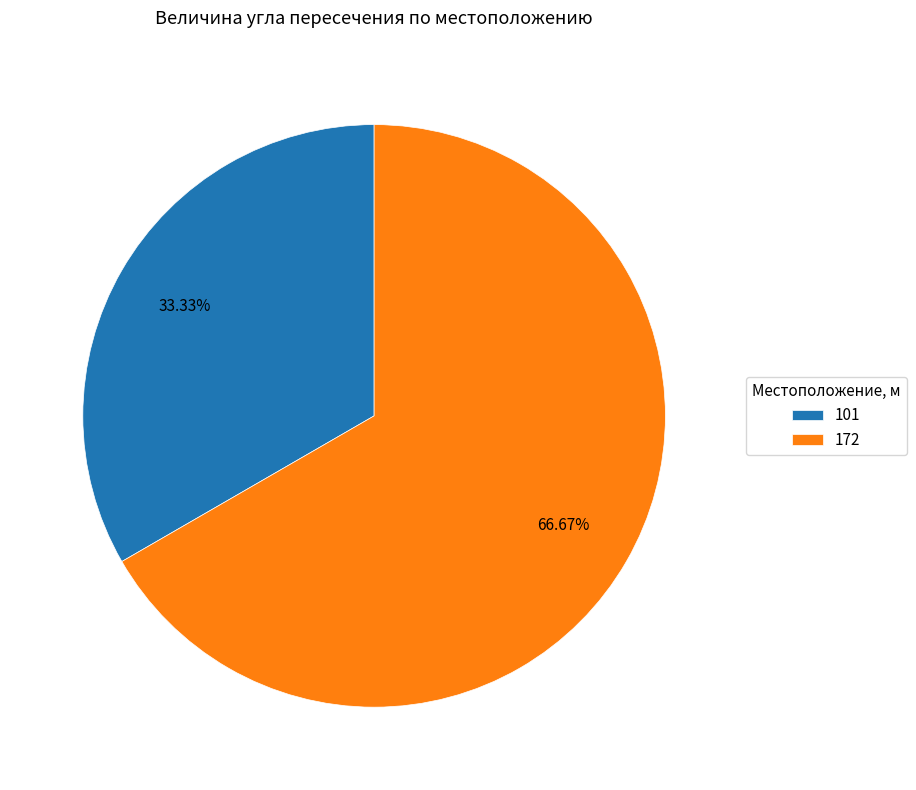

How many slices are in this pie chart?

2